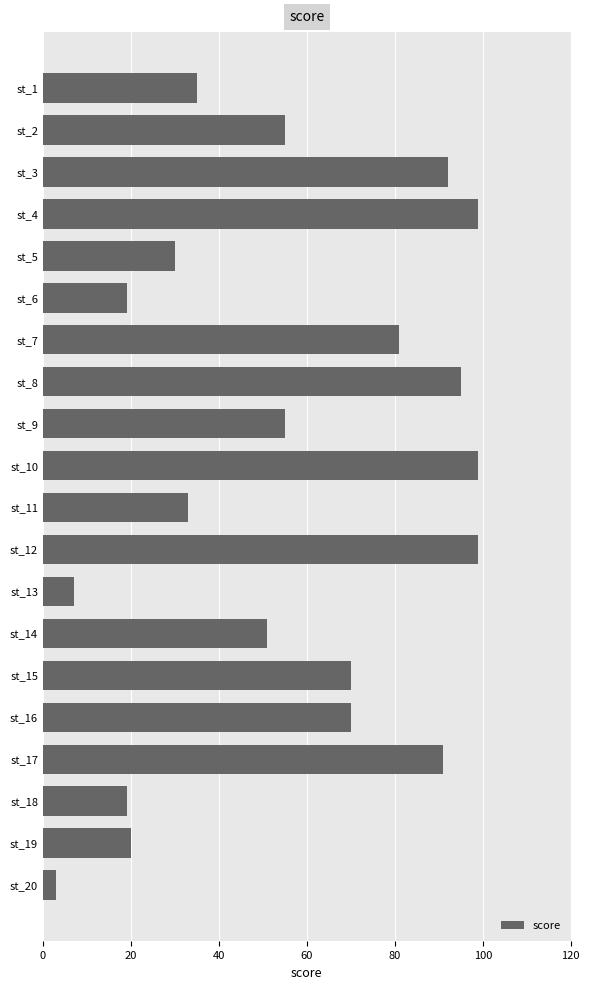

Which category has the lowest value across all series?

st_20